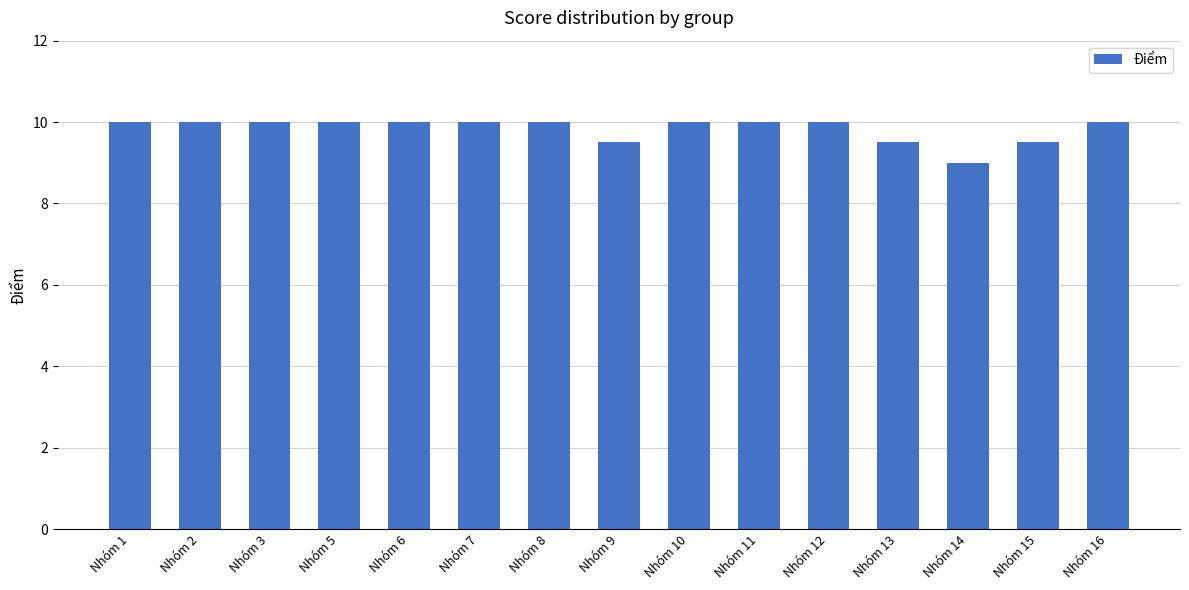

At which label is the value closest to 9?

Nhóm 14